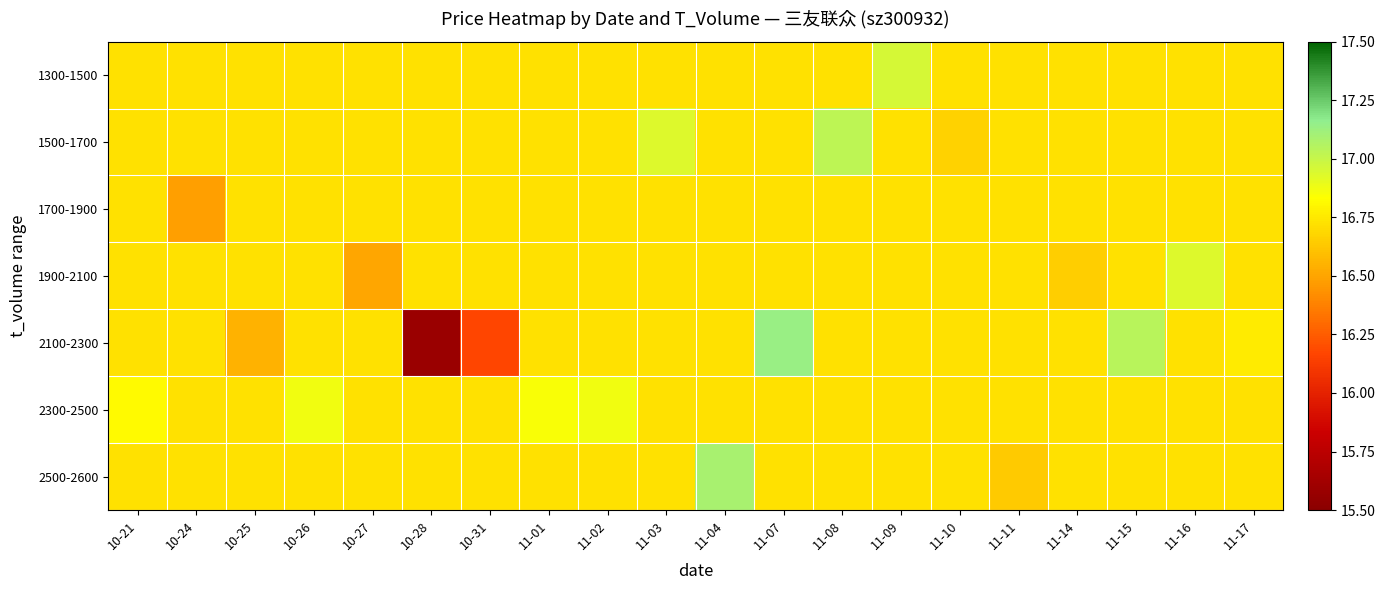

Reading left to right, transcribe all the data shown in this chart.

1300-1500: 10-21=16.7	10-24=16.7	10-25=16.7	10-26=16.7	10-27=16.7	10-28=16.7	10-31=16.7	11-01=16.7	11-02=16.7	11-03=16.7	11-04=16.7	11-07=16.7	11-08=16.7	11-09=17.0	11-10=16.7	11-11=16.7	11-14=16.7	11-15=16.7	11-16=16.7	11-17=16.7
1500-1700: 10-21=16.7	10-24=16.7	10-25=16.7	10-26=16.7	10-27=16.7	10-28=16.7	10-31=16.7	11-01=16.7	11-02=16.7	11-03=16.9	11-04=16.7	11-07=16.7	11-08=17.0	11-09=16.7	11-10=16.7	11-11=16.7	11-14=16.7	11-15=16.7	11-16=16.7	11-17=16.7
1700-1900: 10-21=16.7	10-24=16.5	10-25=16.7	10-26=16.7	10-27=16.7	10-28=16.7	10-31=16.7	11-01=16.7	11-02=16.7	11-03=16.7	11-04=16.7	11-07=16.7	11-08=16.7	11-09=16.7	11-10=16.7	11-11=16.7	11-14=16.7	11-15=16.7	11-16=16.7	11-17=16.7
1900-2100: 10-21=16.7	10-24=16.7	10-25=16.7	10-26=16.7	10-27=16.5	10-28=16.7	10-31=16.7	11-01=16.7	11-02=16.7	11-03=16.7	11-04=16.7	11-07=16.7	11-08=16.7	11-09=16.7	11-10=16.7	11-11=16.7	11-14=16.6	11-15=16.7	11-16=16.9	11-17=16.7
2100-2300: 10-21=16.7	10-24=16.7	10-25=16.6	10-26=16.7	10-27=16.7	10-28=15.6	10-31=16.2	11-01=16.7	11-02=16.7	11-03=16.7	11-04=16.7	11-07=17.1	11-08=16.7	11-09=16.7	11-10=16.7	11-11=16.7	11-14=16.7	11-15=17.0	11-16=16.7	11-17=16.8
2300-2500: 10-21=16.8	10-24=16.7	10-25=16.7	10-26=16.9	10-27=16.7	10-28=16.7	10-31=16.7	11-01=16.9	11-02=16.9	11-03=16.7	11-04=16.7	11-07=16.7	11-08=16.7	11-09=16.7	11-10=16.7	11-11=16.7	11-14=16.7	11-15=16.7	11-16=16.7	11-17=16.7
2500-2600: 10-21=16.7	10-24=16.7	10-25=16.7	10-26=16.7	10-27=16.7	10-28=16.7	10-31=16.7	11-01=16.7	11-02=16.7	11-03=16.7	11-04=17.1	11-07=16.7	11-08=16.7	11-09=16.7	11-10=16.7	11-11=16.6	11-14=16.7	11-15=16.7	11-16=16.7	11-17=16.7